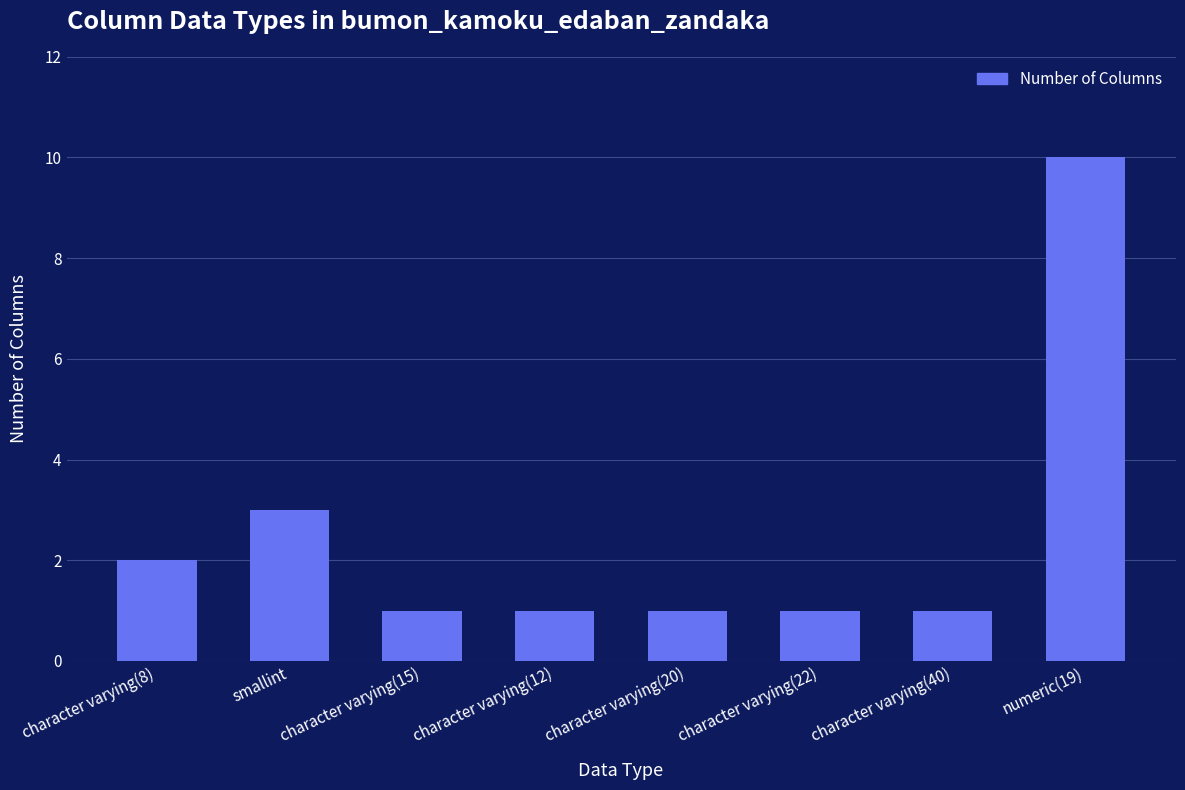

What is the change in value from character varying(12) to numeric(19)?

+9